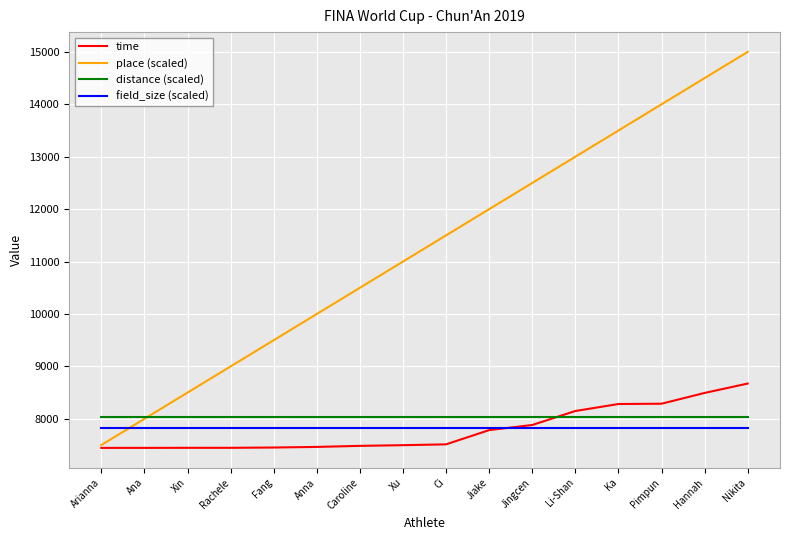

What is the sum of all distance (scaled) values?

128480.0